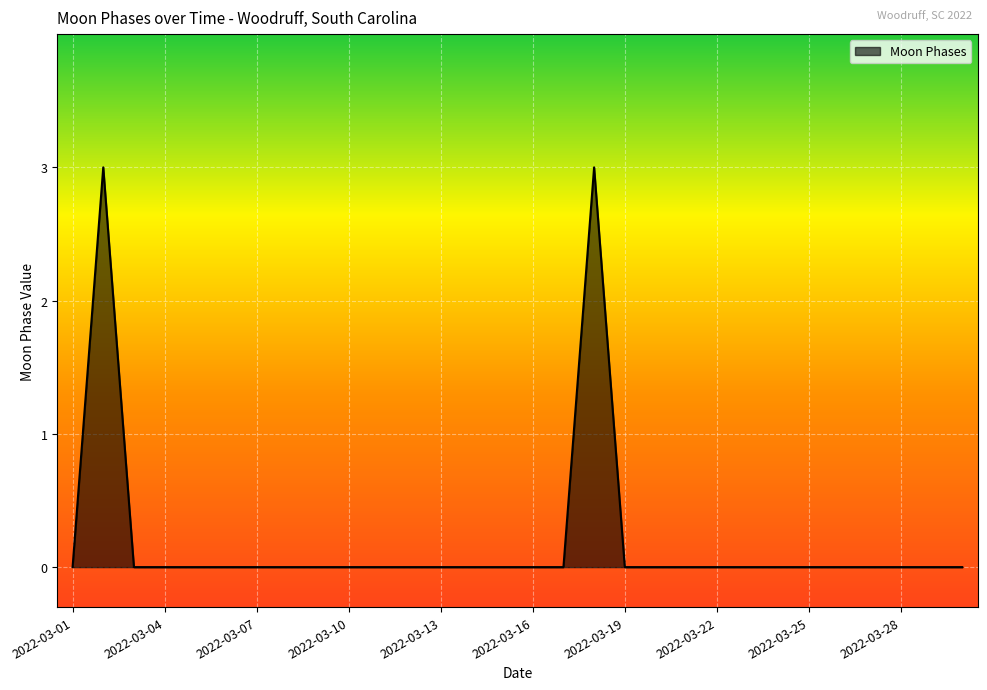

What is the greatest value displayed?

3